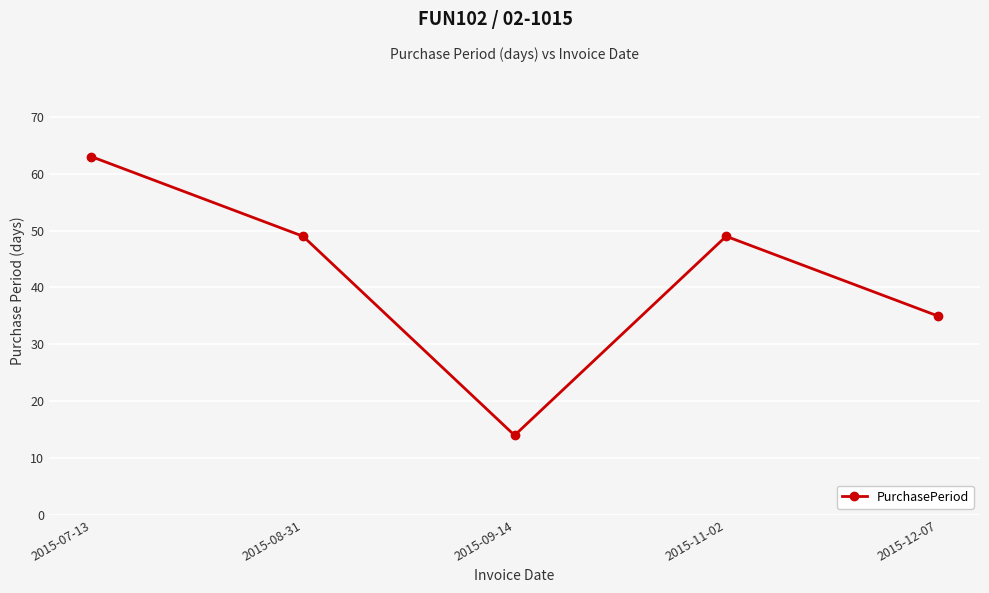

How many lines are shown in the chart?

1